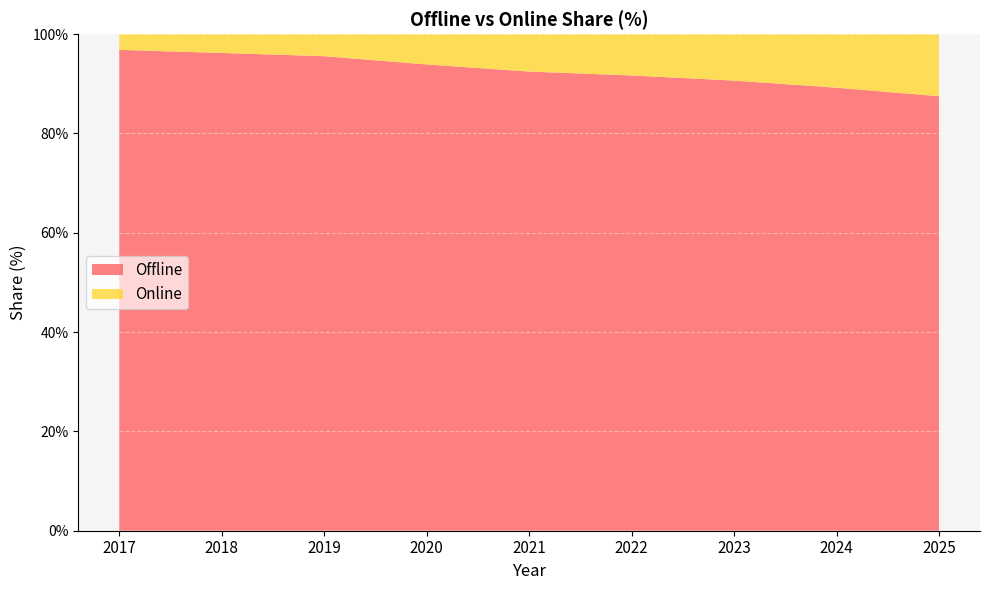

Reading right to left, list all the values displayed in this chart.

Offline: 2025=87.5	2024=89.2	2023=90.6	2022=91.7	2021=92.5	2020=93.9	2019=95.6	2018=96.2	2017=96.8
Online: 2025=12.5	2024=10.8	2023=9.4	2022=8.3	2021=7.5	2020=6.1	2019=4.4	2018=3.8	2017=3.2